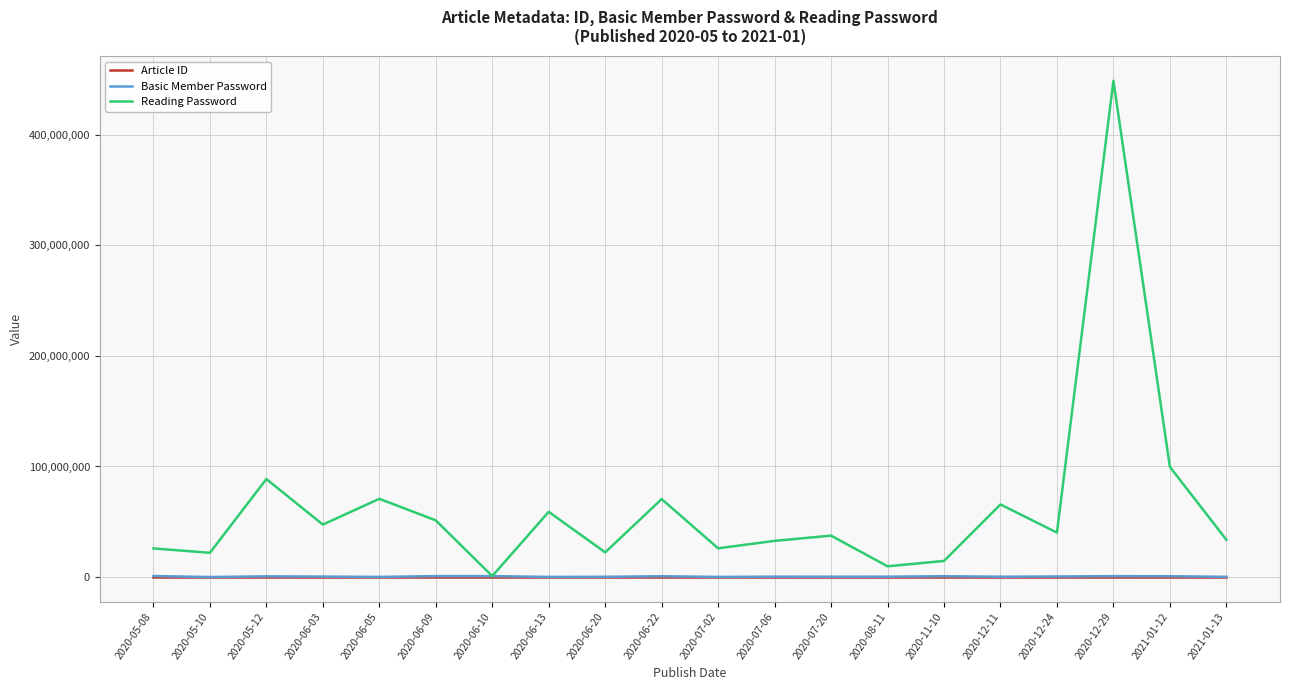

The value of Reading Password at 2020-06-05 is 113556783. True or false?

False